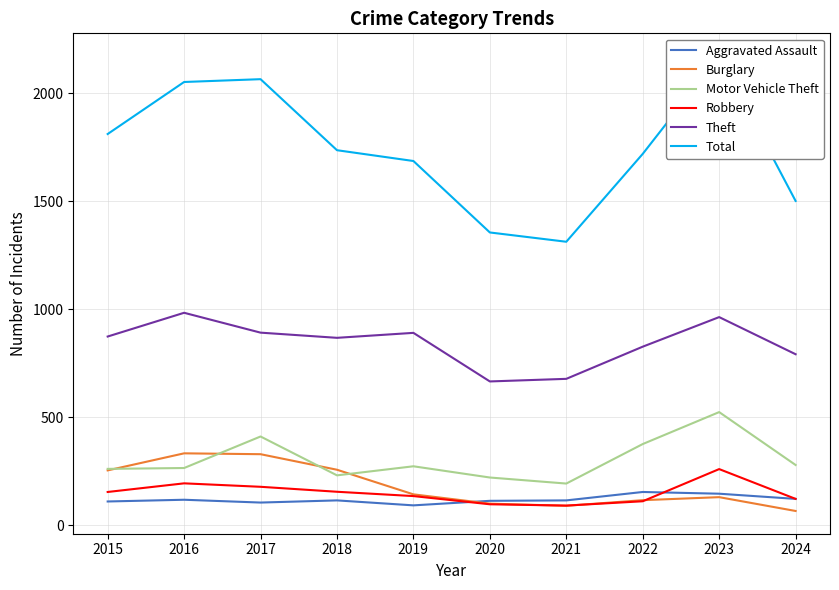

In Motor Vehicle Theft, how many points are lower than both neighbors (excluding endpoints)?

2